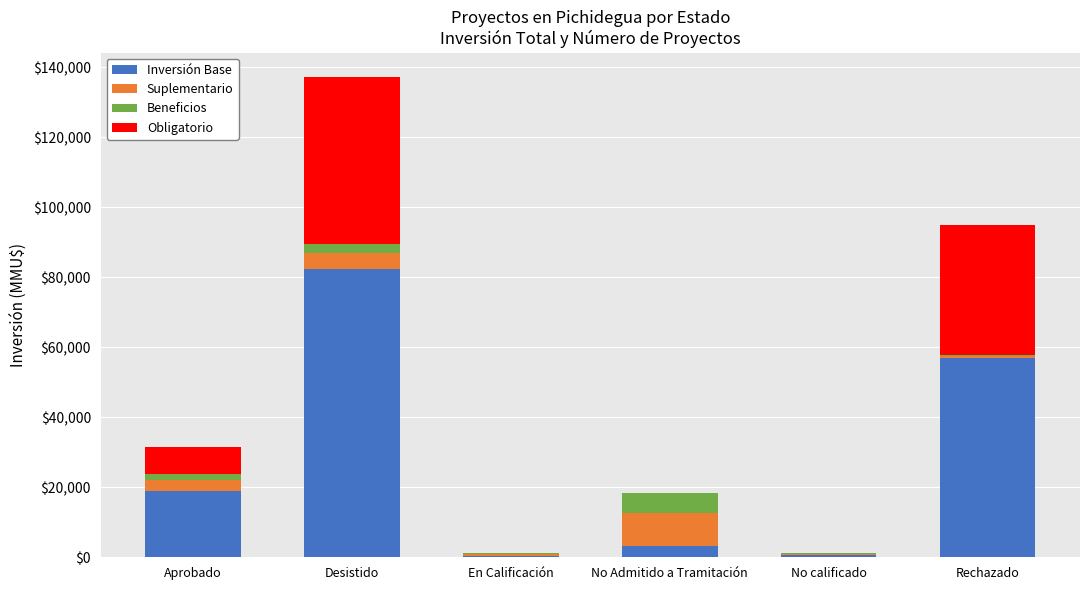

What are all the series names shown in the legend?

Inversión Base, Suplementario, Beneficios, Obligatorio